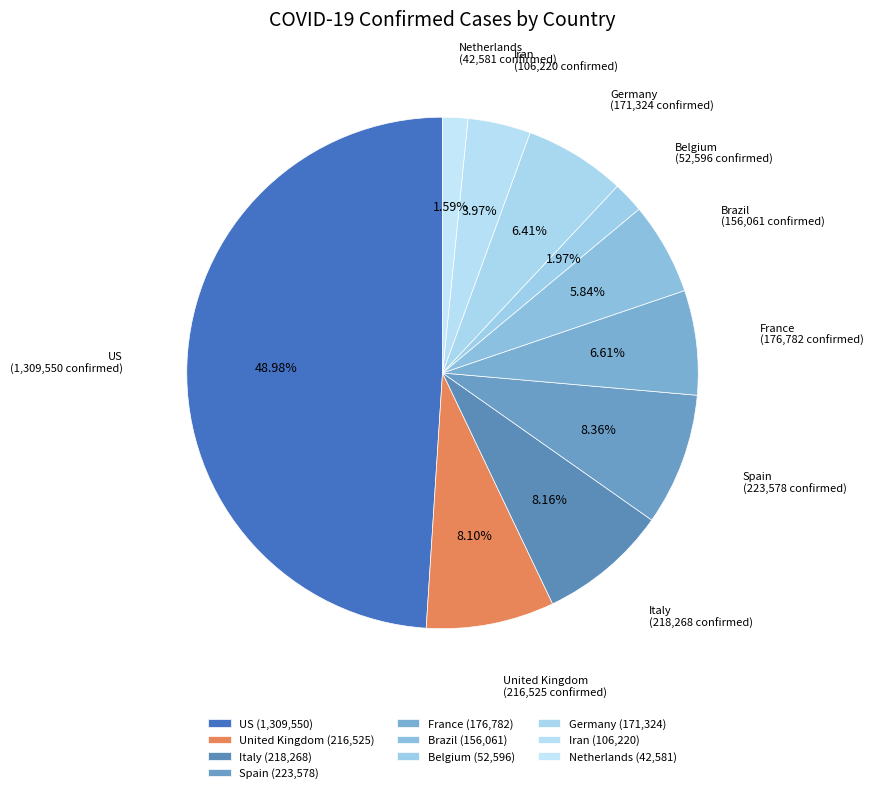

How many segments does this pie chart have?

10